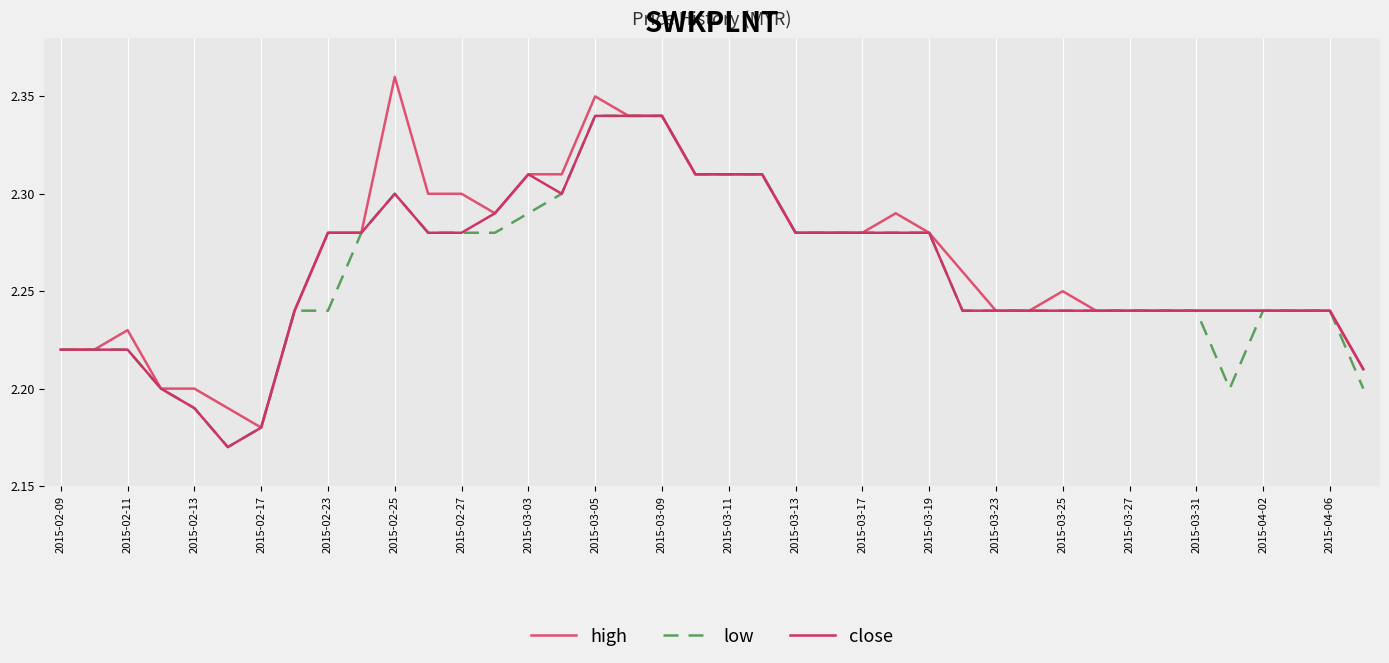

True or false: high has more than 0 points higher than both neighbors.

True